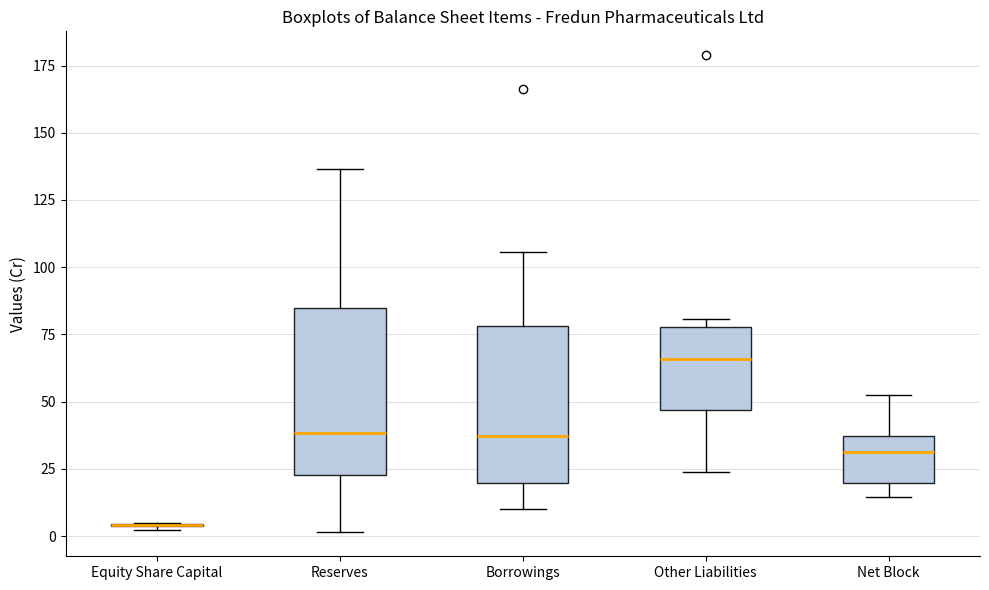

Reading left to right, read every box against the y-axis: the position of its median line, the range the box covers, and the ends of its whiskers. The values are not printed on the chart, so give them approximately, as read against the axis.

Equity Share Capital: box collapsed to a line at 5, whiskers 0 to 5
Reserves: median 40, box 25 to 85, whiskers 0 to 135
Borrowings: median 35, box 20 to 80, whiskers 10 to 105
Other Liabilities: median 65, box 45 to 80, whiskers 25 to 80 (just above the box's upper edge)
Net Block: median 30, box 20 to 35, whiskers 15 to 55